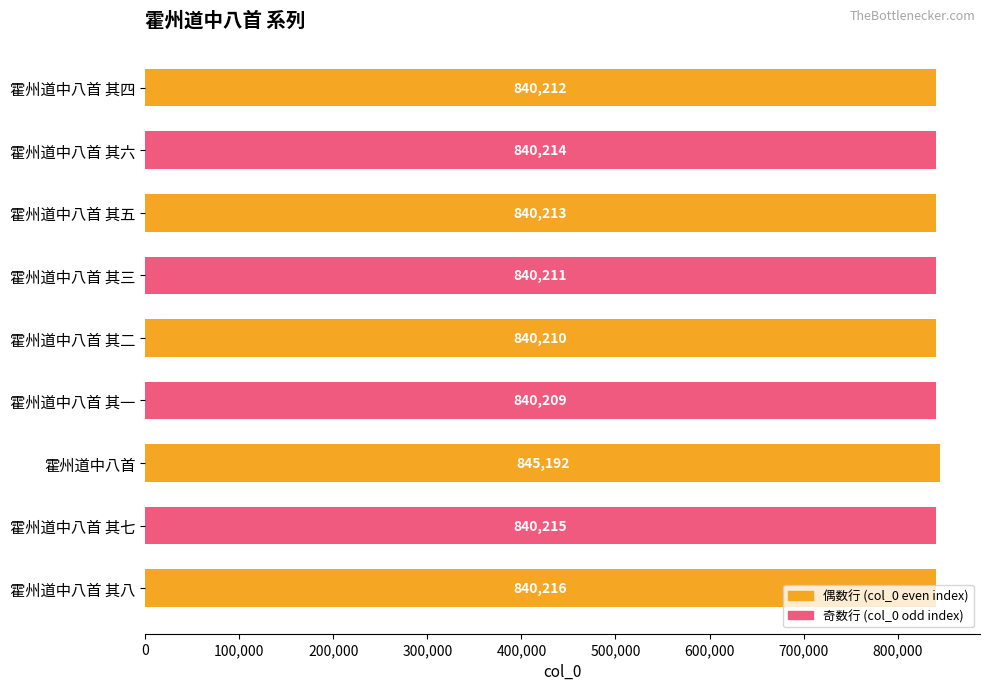

What is the sum of all values?

7566892